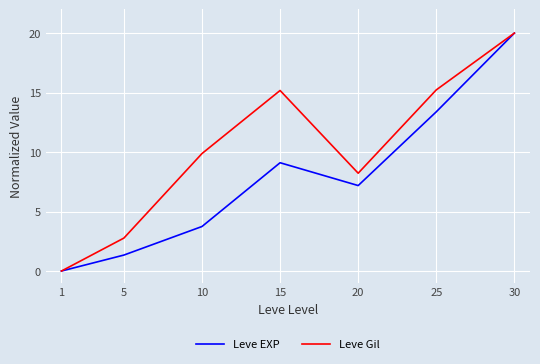

Is it true that Leve Gil equals 15.2 at 25?

True